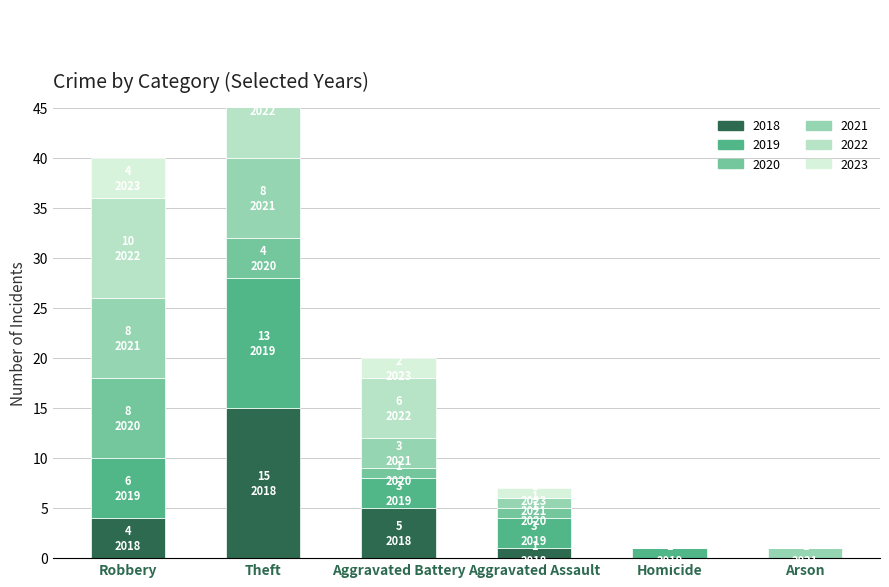

What is the spread (max minus min) of values at Arson?

1